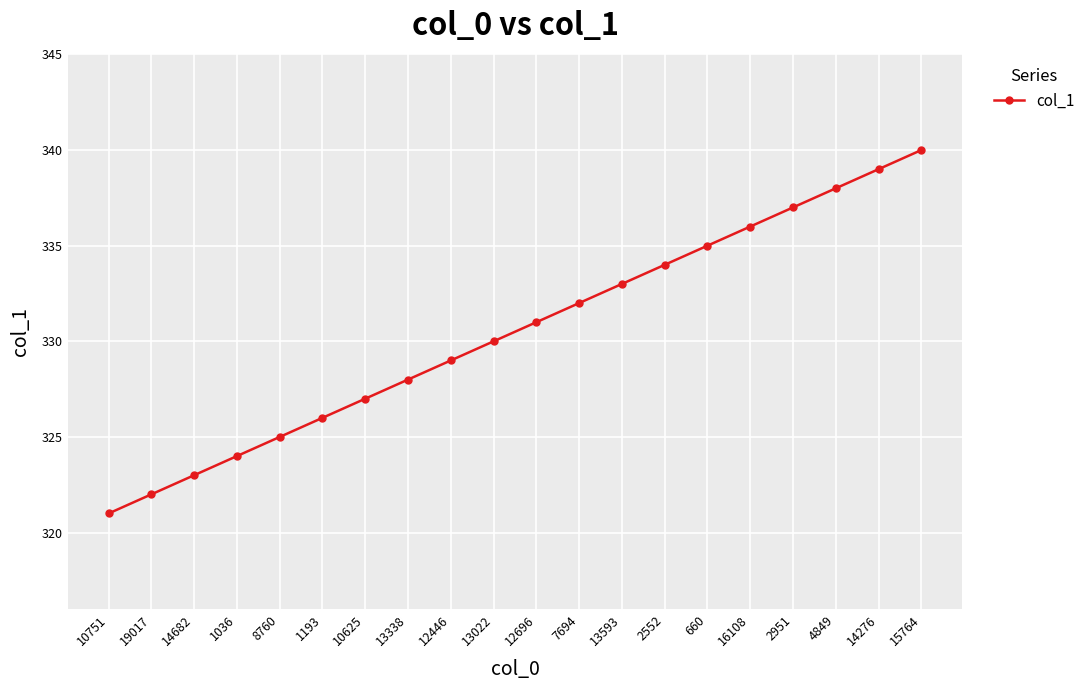

What is the ratio of the value at 7694 to the value at 15764?

1.0